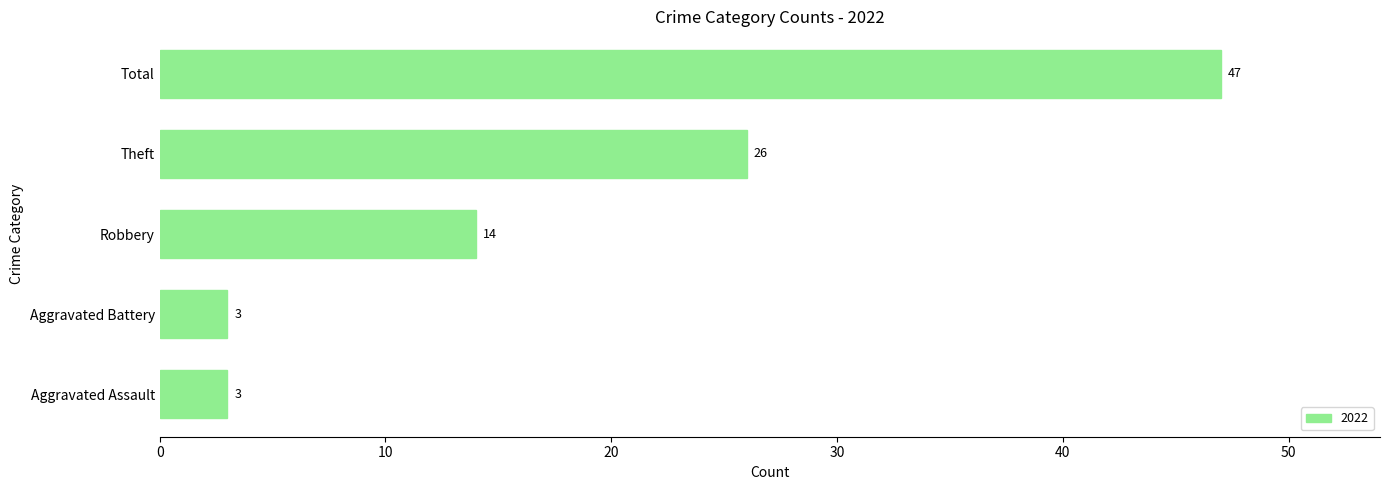

What is the greatest value displayed?

47